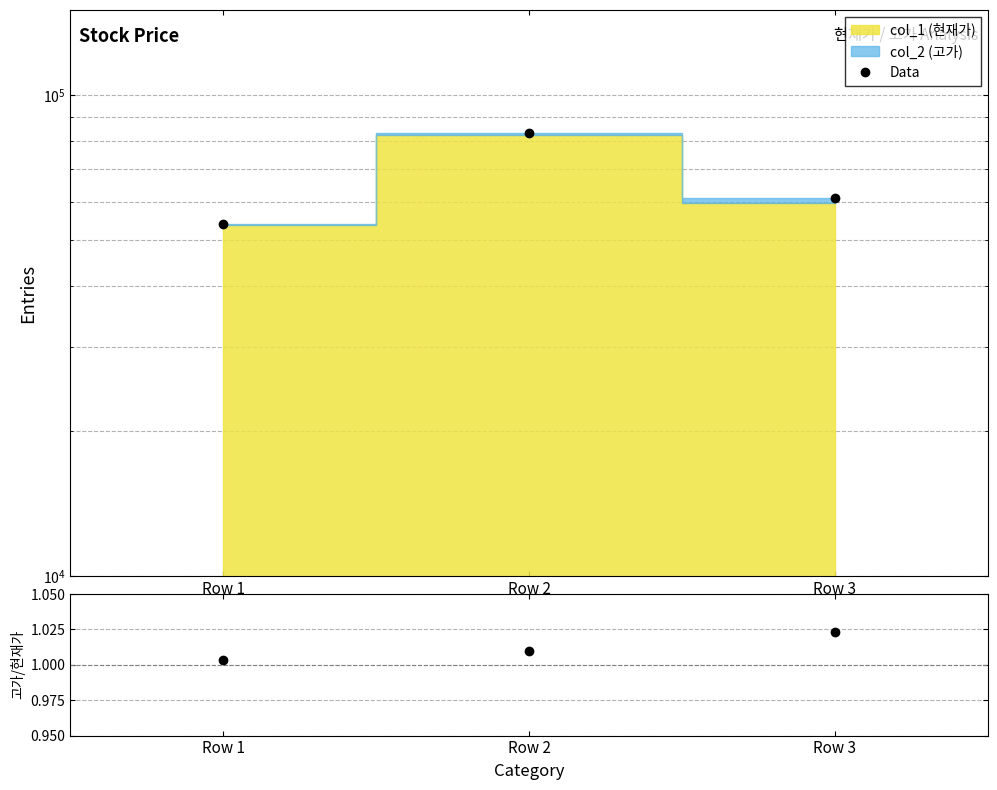

What value does the data have at Row 2?

83200